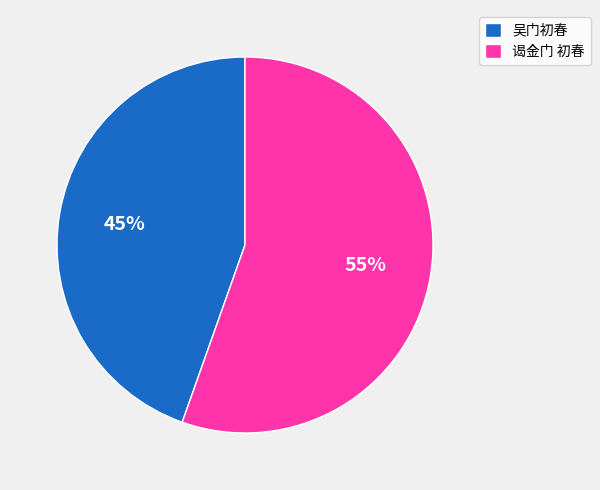

To the nearest percent, what percentage of the pie is 吴门初春?

45%